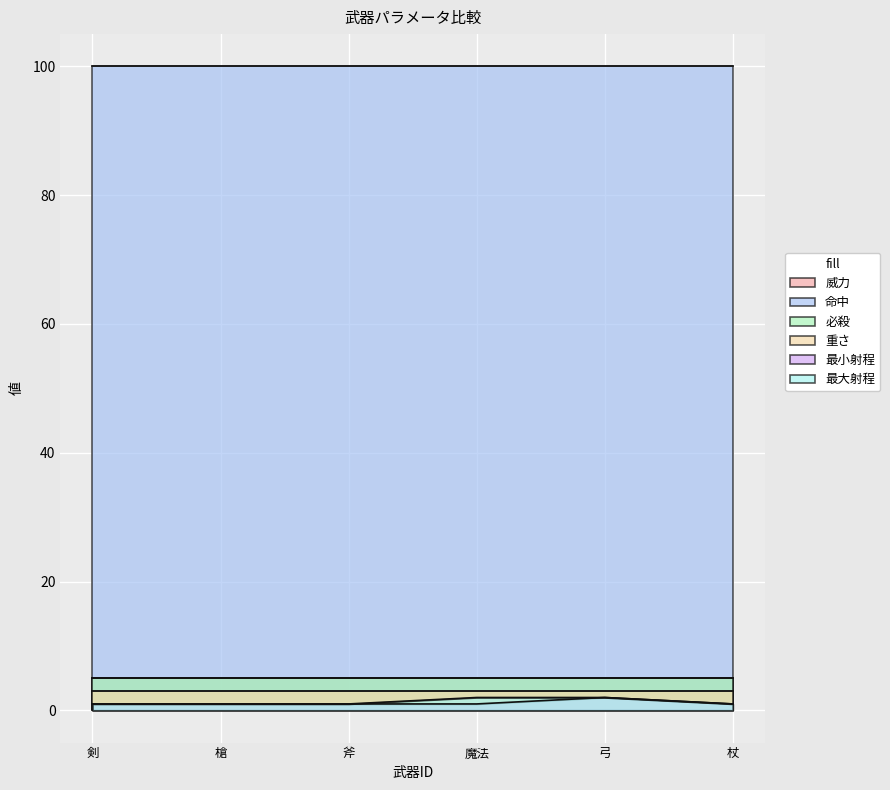

At which label does 必殺 reach its minimum?

剣